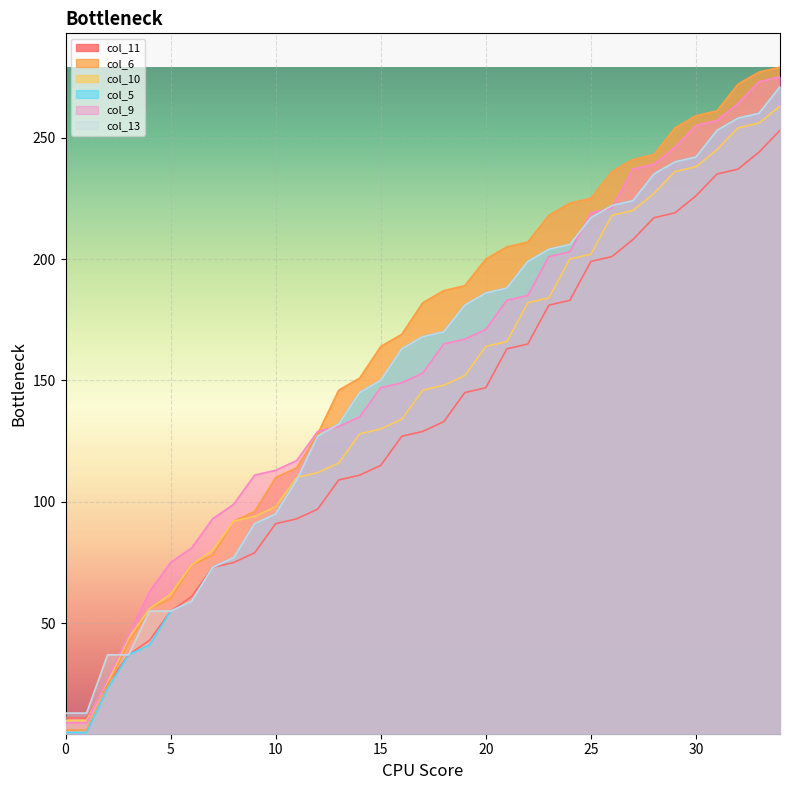

List the labels in order of col_13 value, largest first.

34, 33, 32, 31, 30, 29, 28, 27, 26, 25, 24, 23, 22, 21, 20, 19, 18, 17, 16, 15, 14, 13, 12, 11, 10, 9, 8, 7, 6, 4, 5, 2, 3, 0, 1